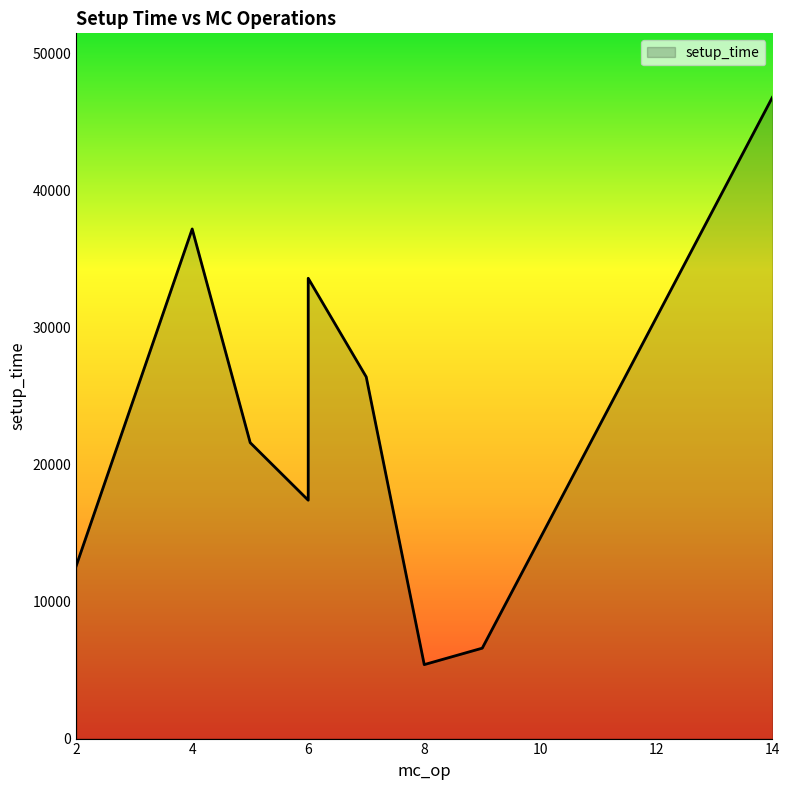

What is the difference between the second highest and minimum values?

31800